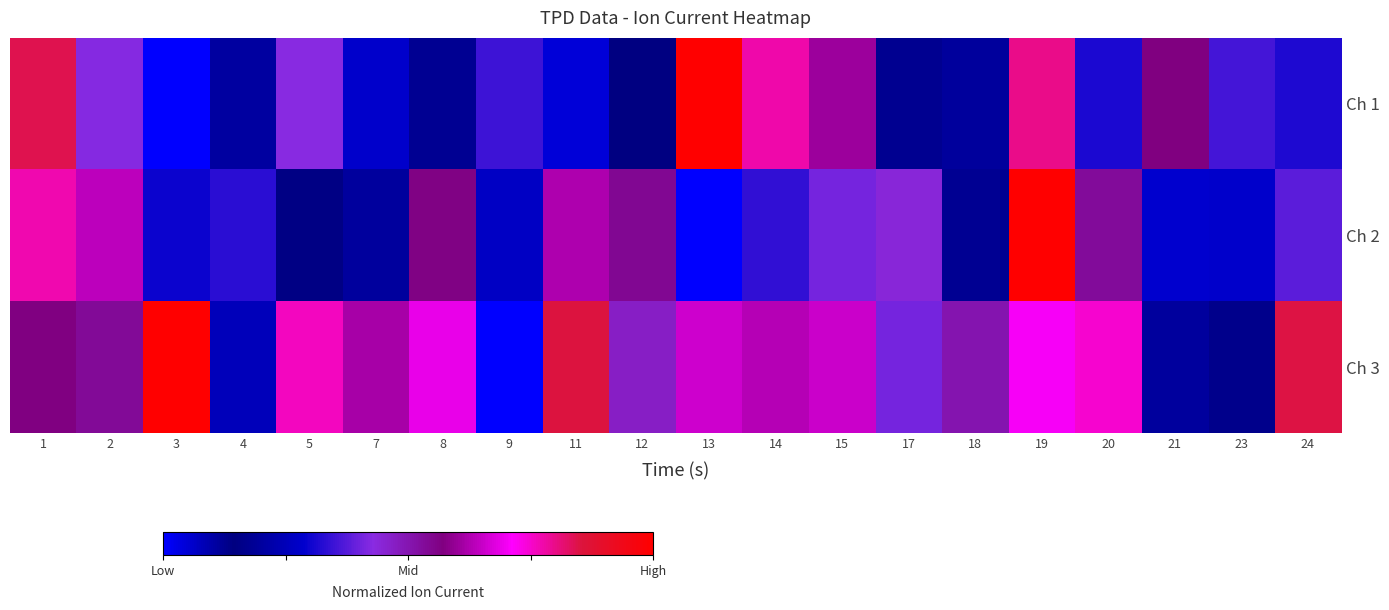

Between 4 and 9, which series saw the biggest shift?

Ch 3